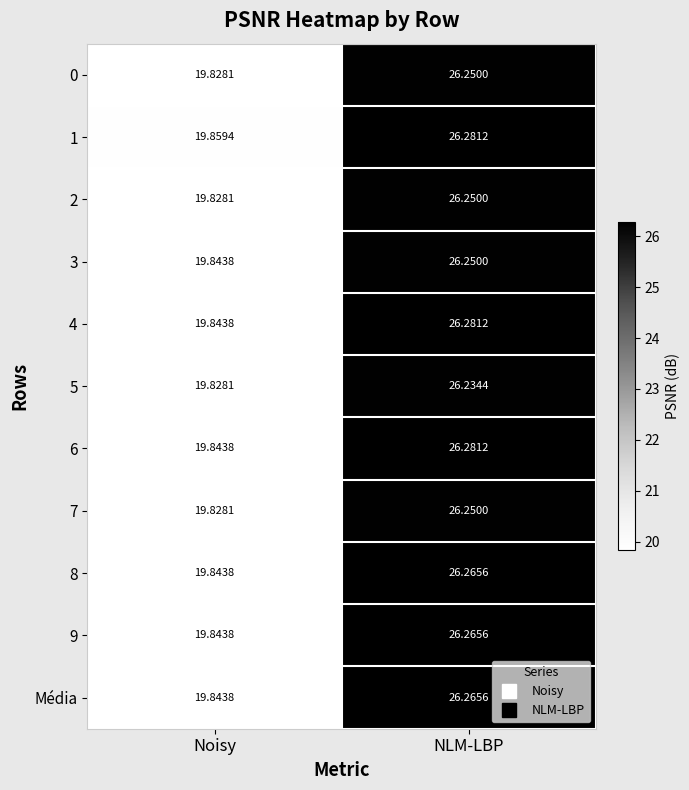

At which category is the sum across all series the highest?

NLM-LBP